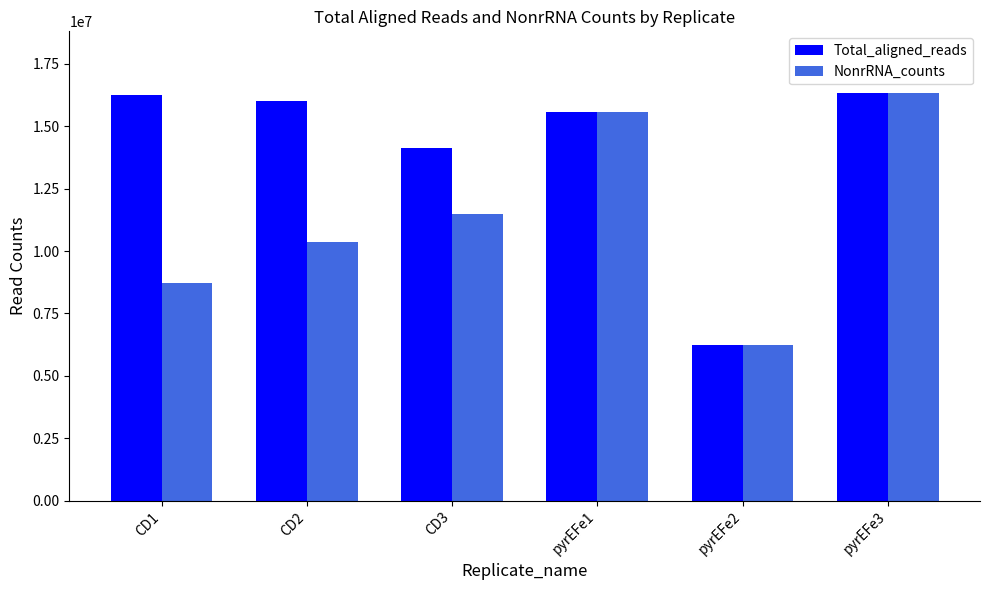

Which series changed the most between CD3 and pyrEFe1?

NonrRNA_counts